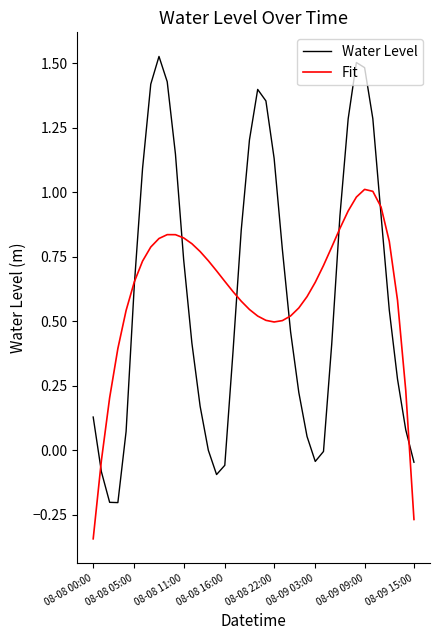

What is the highest value of the Fit series?

1.0